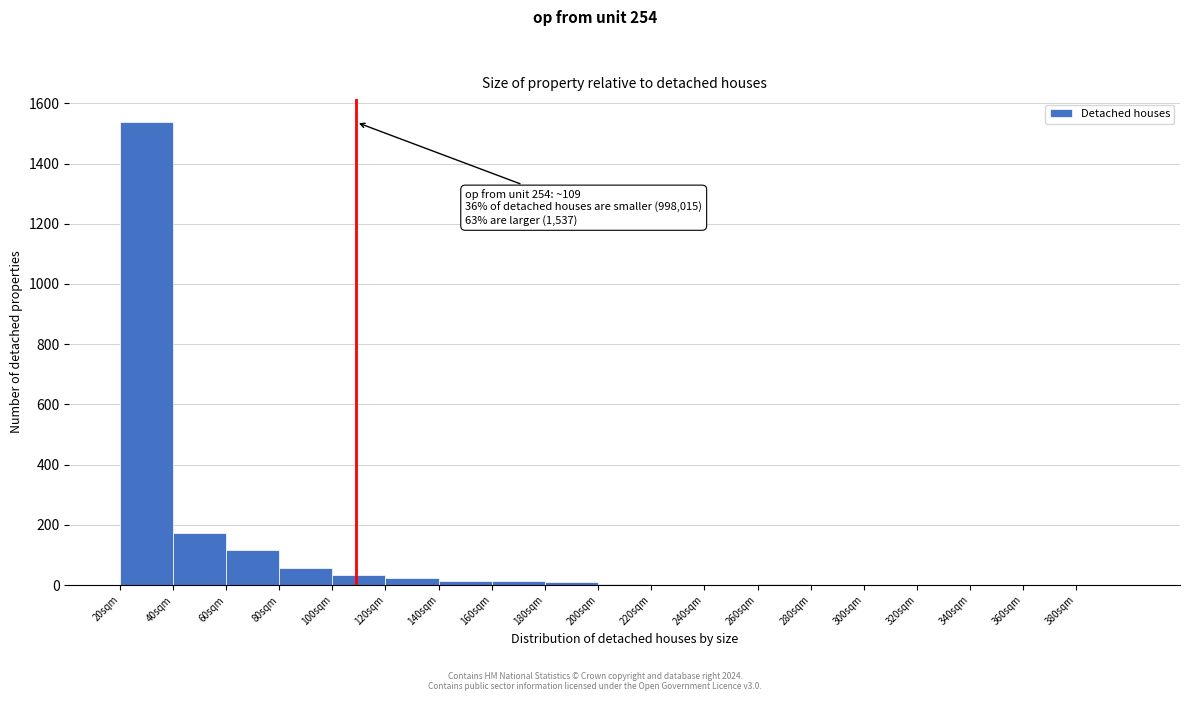

Which range on the x-axis has the tallest bar?

20 to 40